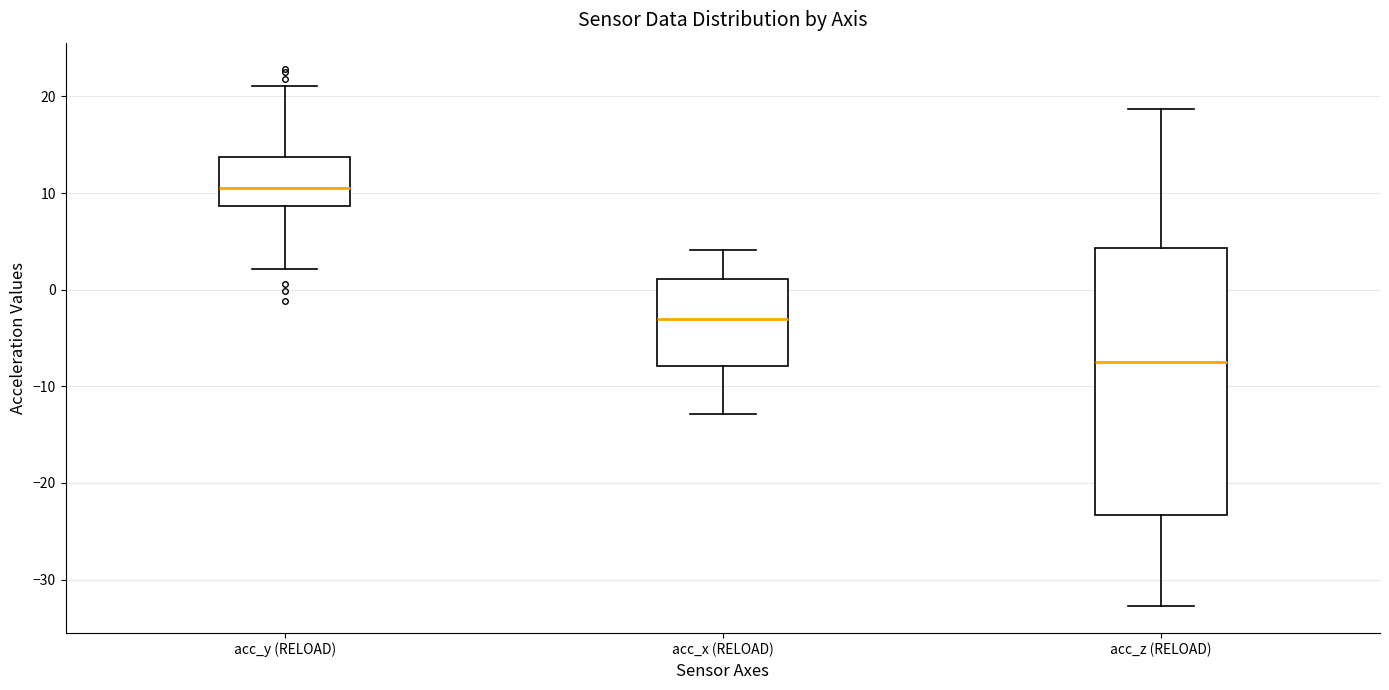

Reading left to right, transcribe this box plot: for each box, give where its median line is, the range the box spans, and where its two whiskers end, as read against the y-axis. The values are not printed on the chart, so give them approximately, as read against the axis.

acc_y (RELOAD): median 11, box 9 to 14, whiskers 2 to 21
acc_x (RELOAD): median -3, box -8 to 1, whiskers -13 to 4
acc_z (RELOAD): median -8, box -23 to 4, whiskers -33 to 19